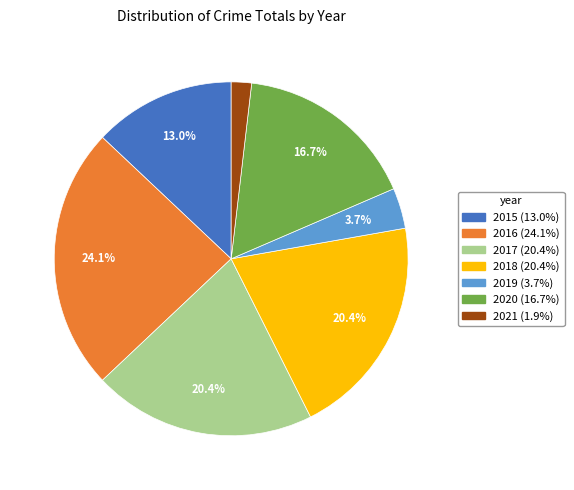

Which has a higher value, 2020 or 2019?

2020